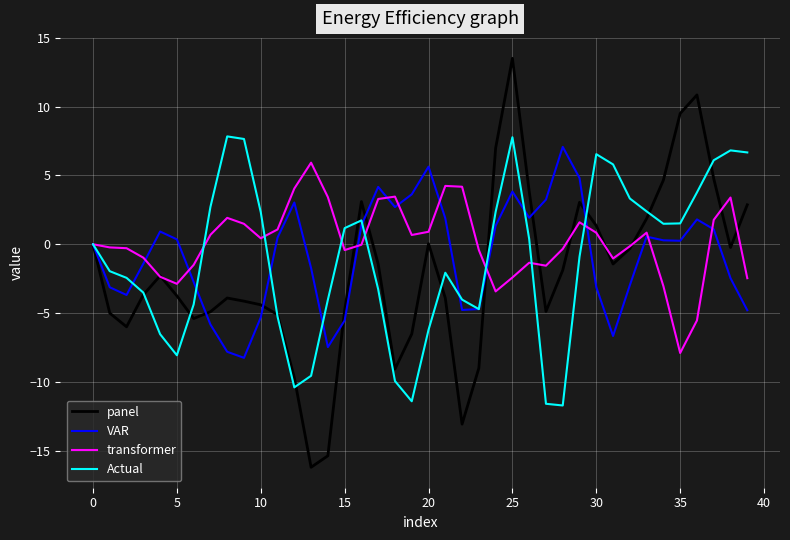

Which series has the widest spread of values?

panel